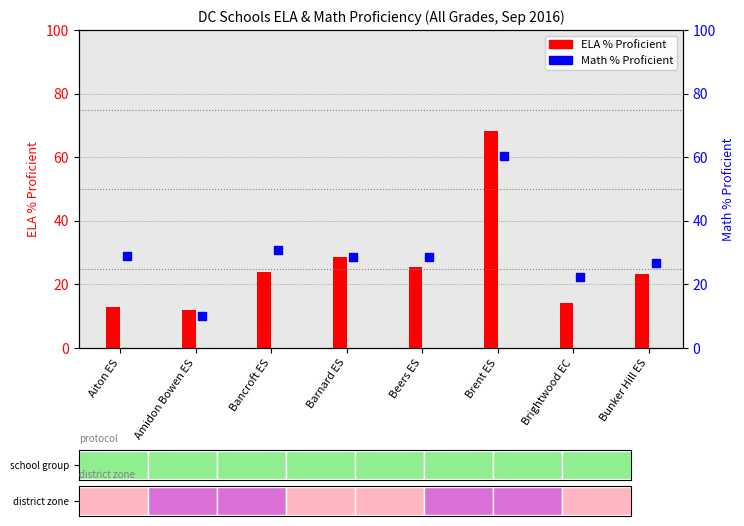

At which category is the sum across all series the highest?

Brent ES